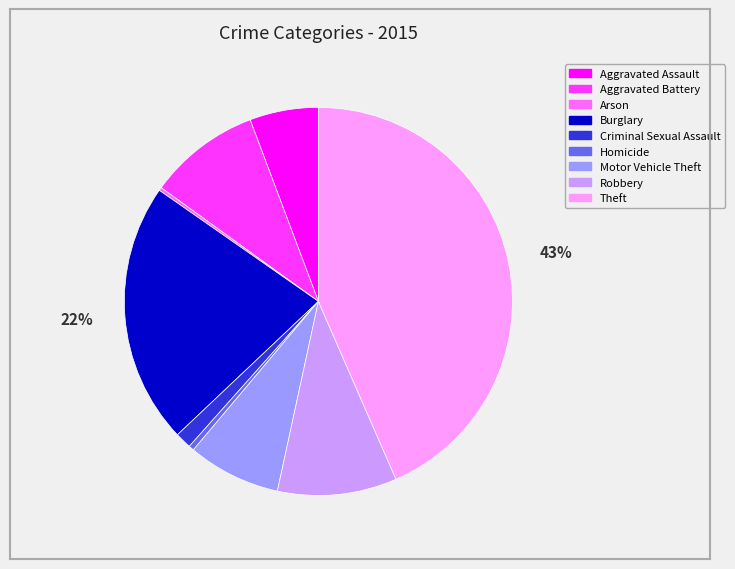

Does any single category account for the majority?

No